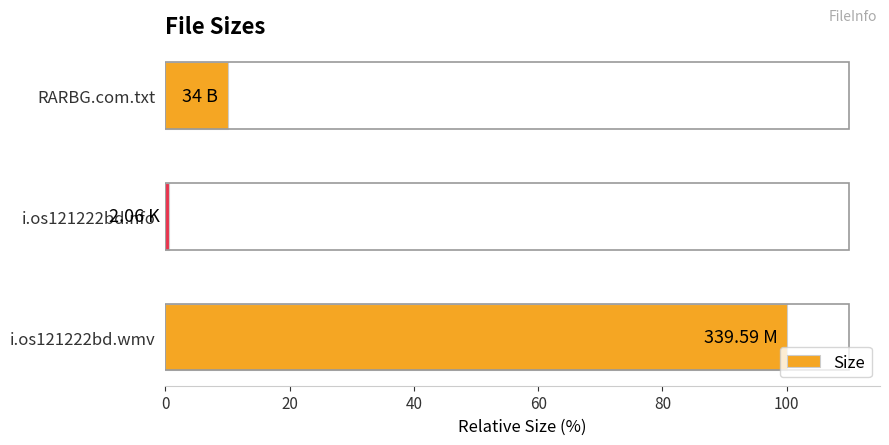

At which category does the chart reach its peak across all series?

i.os121222bd.wmv